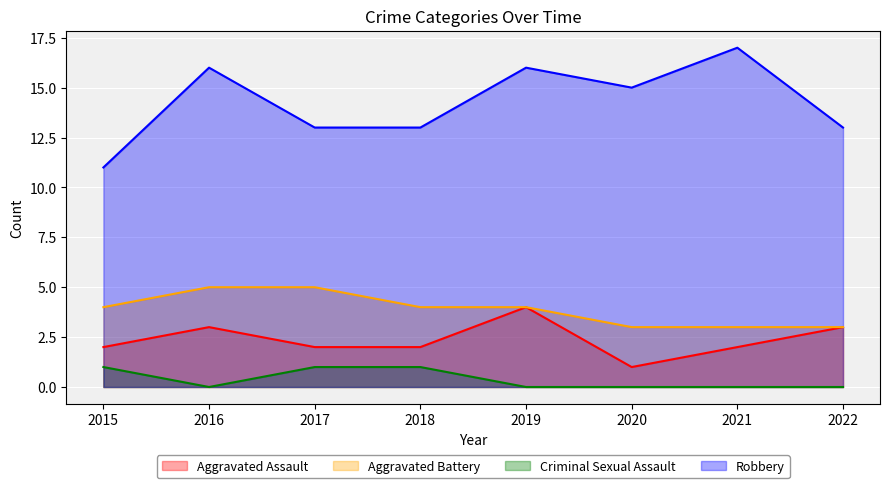

True or false: Aggravated Battery and Robbery intersect in this chart.

False